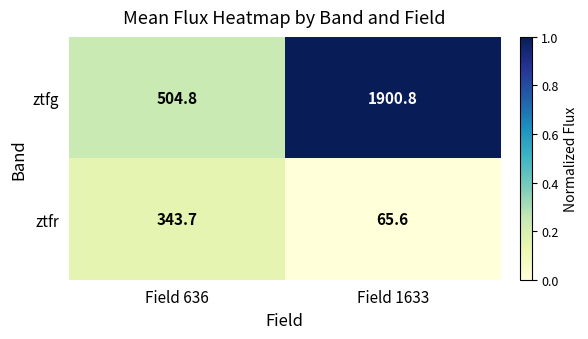

Rank the series by their maximum value, from highest to lowest.

ztfg, ztfr